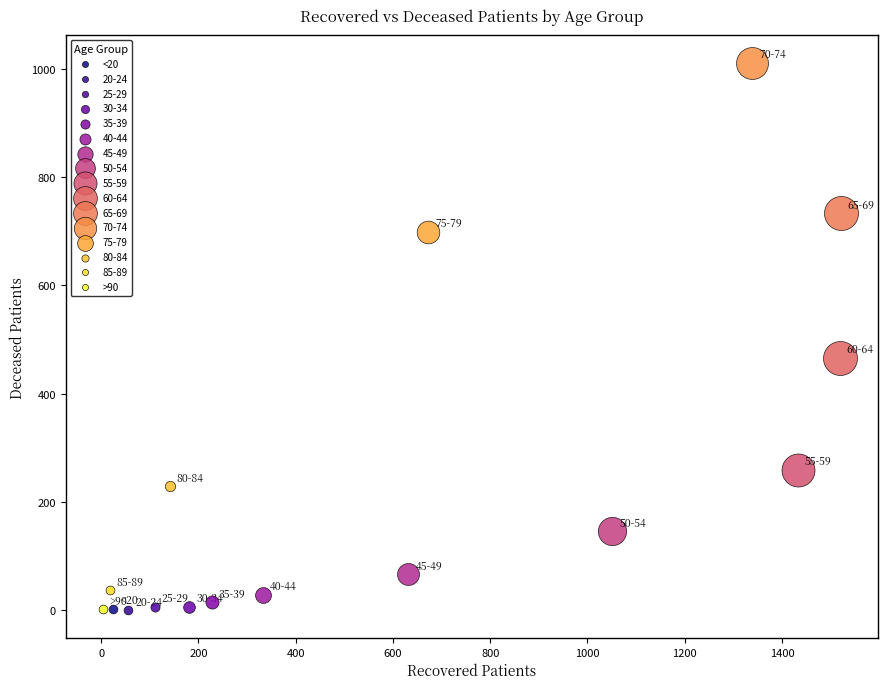

Which series reaches the maximum Y coordinate?

70-74